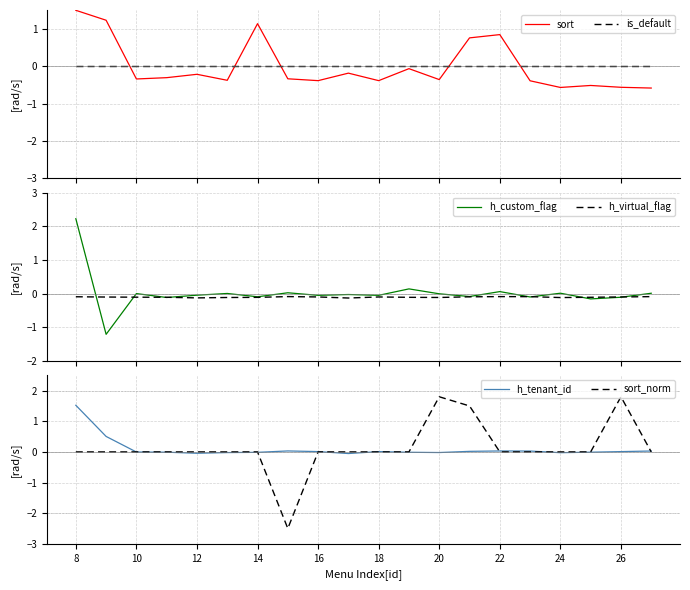

Does the chart display data point markers on the line(s)?

No